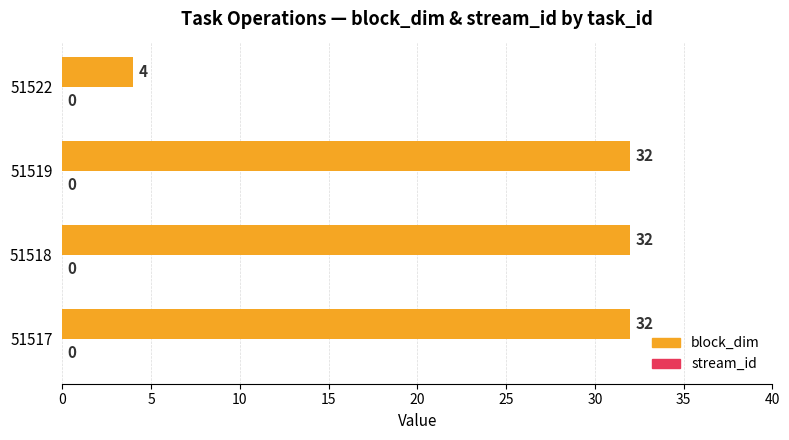

Reading top to bottom, extract all data points from this chart.

4	32	32	32